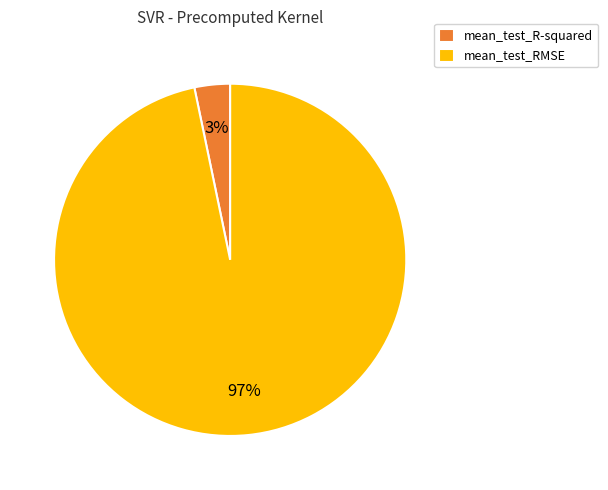

Rank the categories by value from lowest to highest.

mean_test_R-squared, mean_test_RMSE